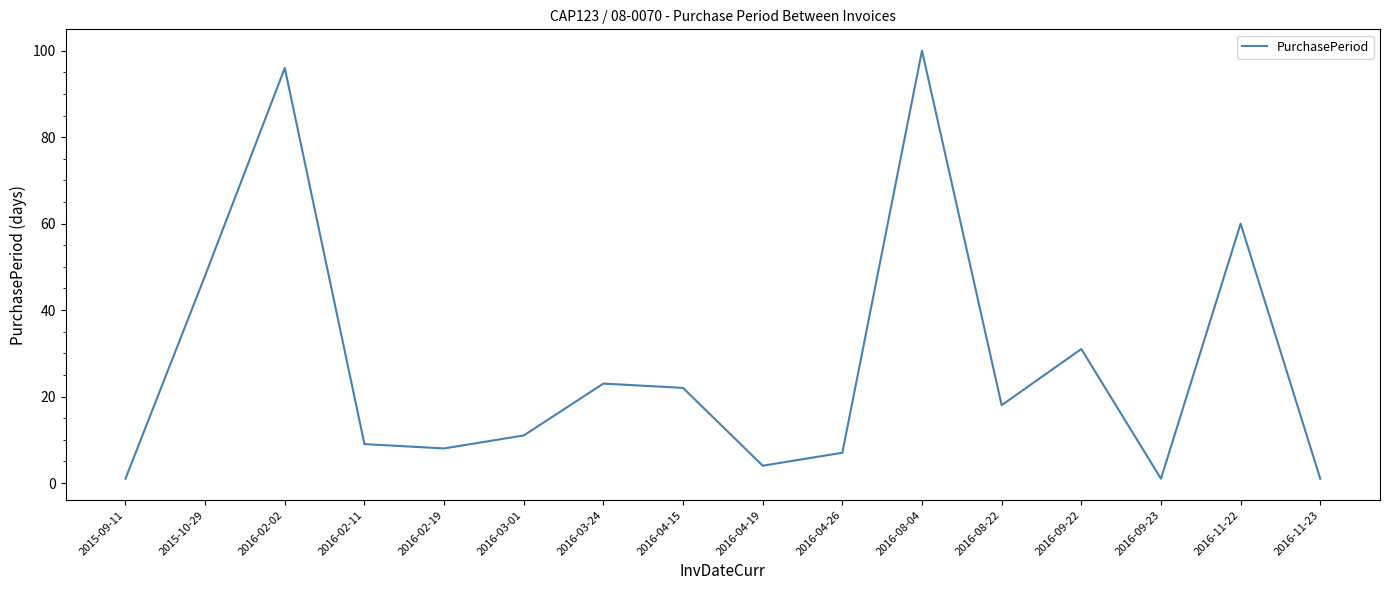

What is the sum of all values?

440